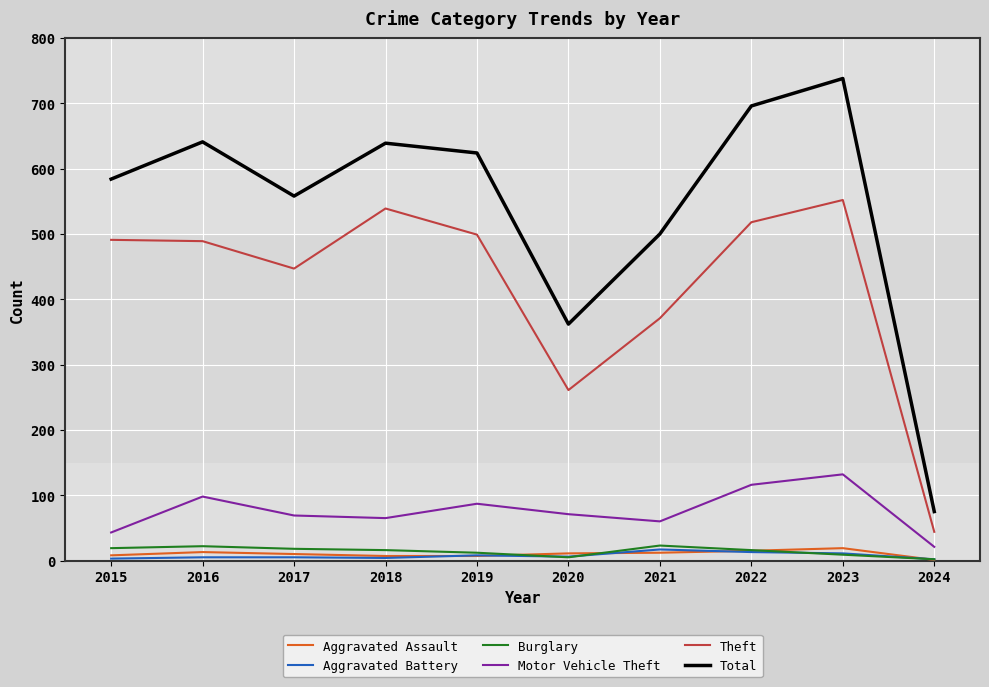

True or false: Theft and Aggravated Battery cross at least once.

False